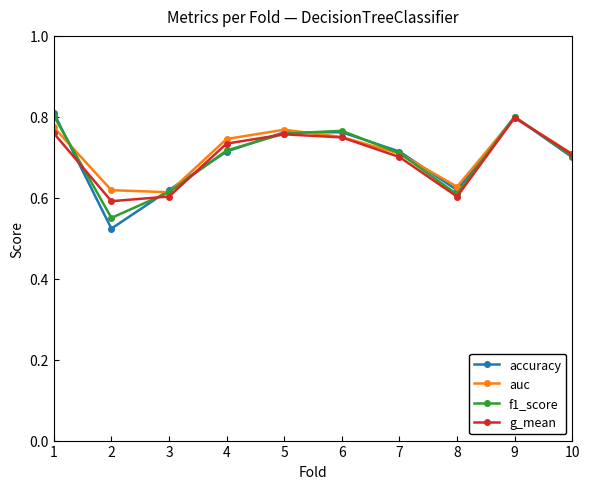

At which category is the sum across all series the highest?

9